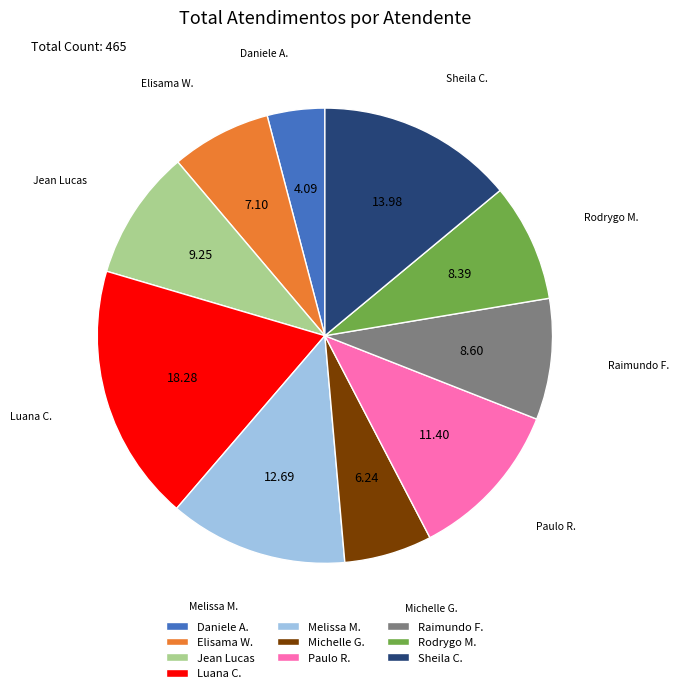

Approximately how many times larger is the value at Michelle G. compared to Elisama W.?

0.9